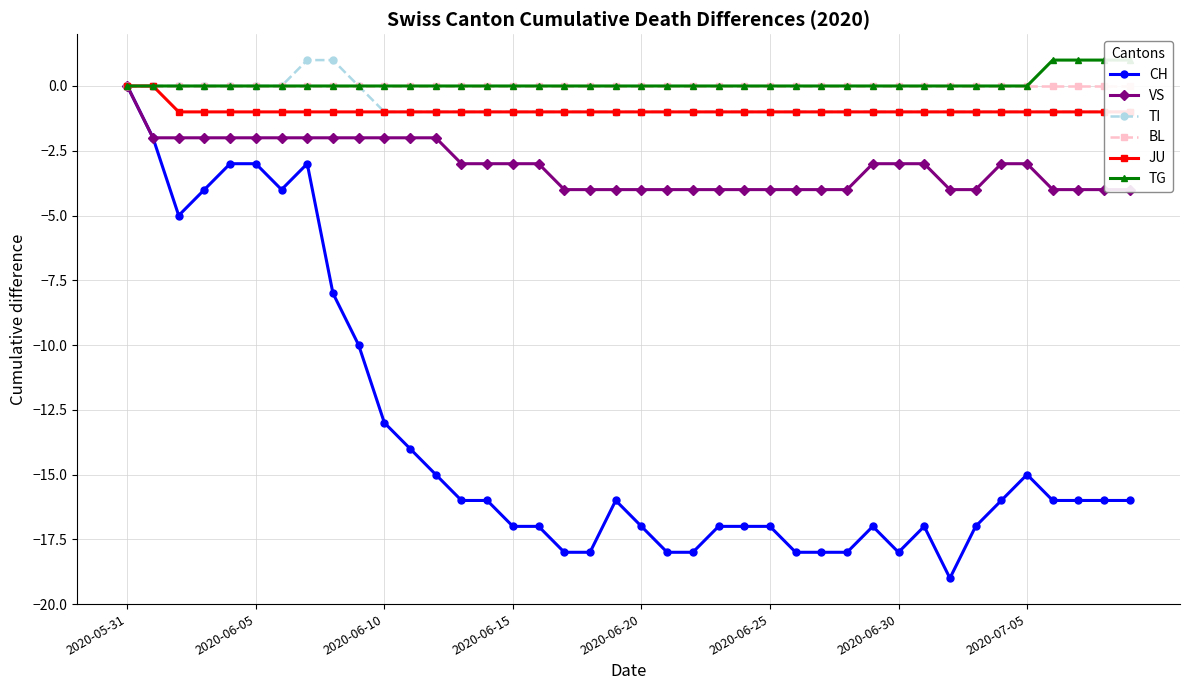

What is the difference between the maximum and minimum values in the TG series?

1